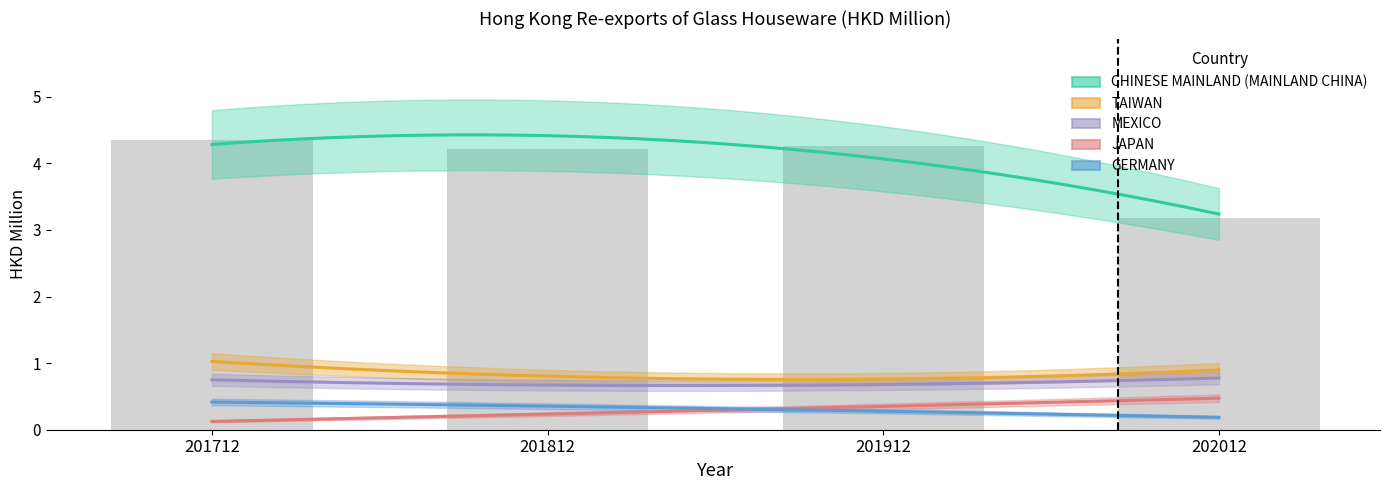

What is the difference between the second highest and second lowest values in the CHINESE MAINLAND (MAINLAND CHINA) series?

0.1